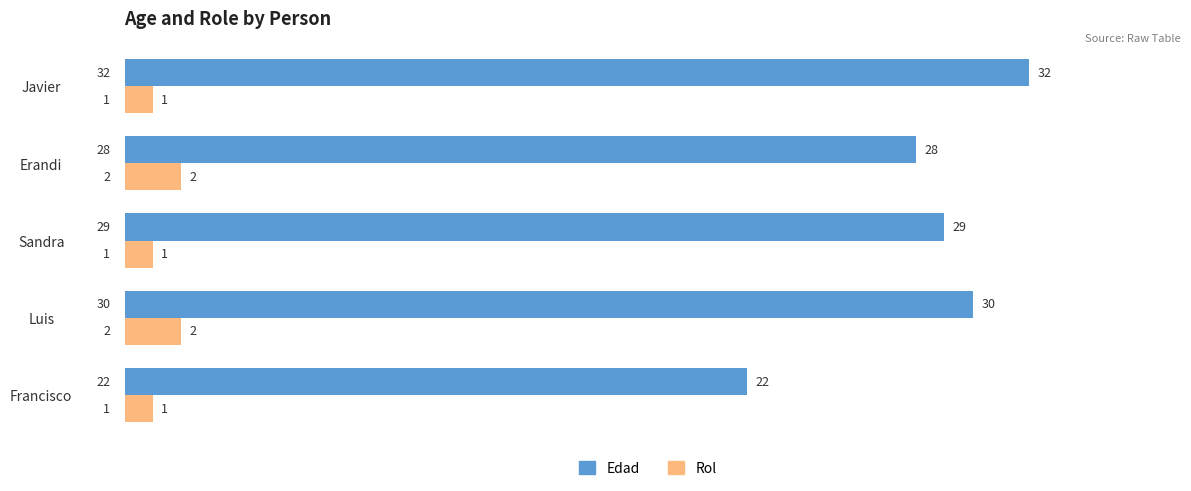

Which category has the highest value in the Edad series?

Javier